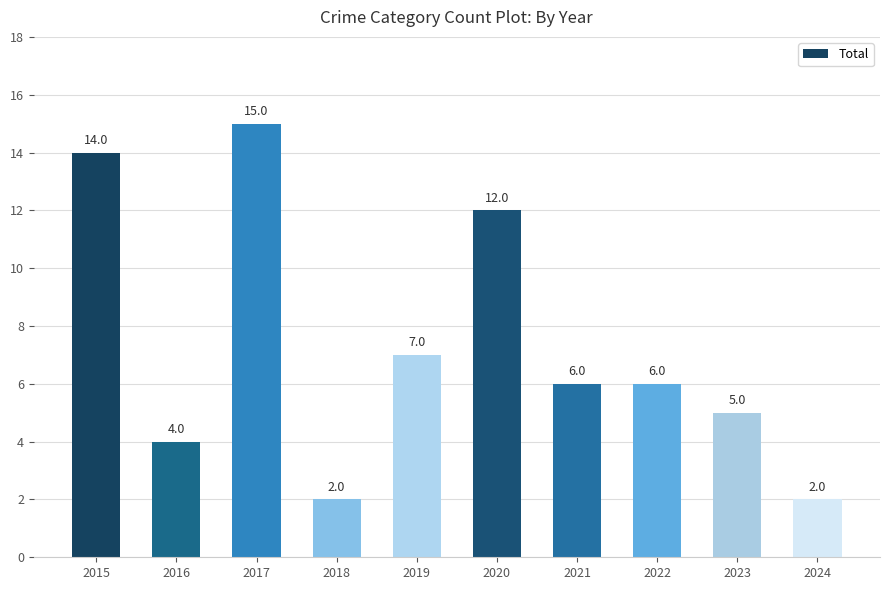

Reading right to left, transcribe all the data shown in this chart.

2024=2	2023=5	2022=6	2021=6	2020=12	2019=7	2018=2	2017=15	2016=4	2015=14